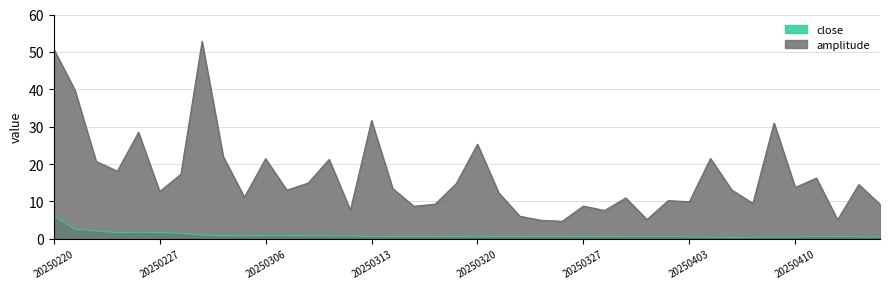

What is the minimum value for amplitude?

4.7